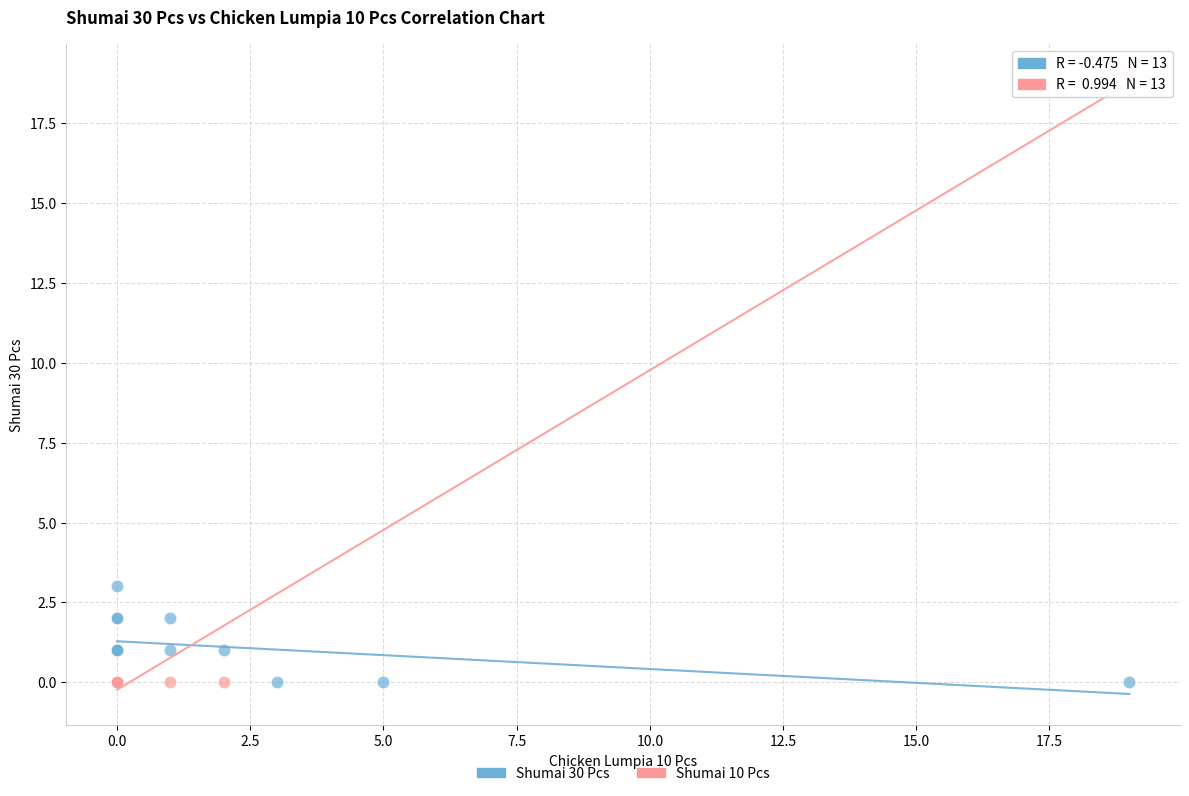

What are all the series names shown in the legend?

Shumai 30 Pcs, Shumai 10 Pcs